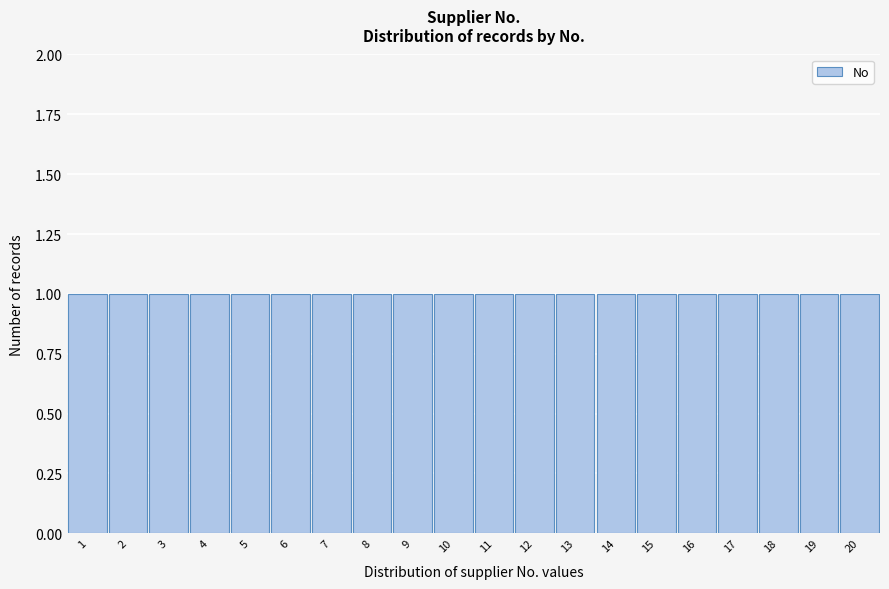

Reading left to right, list every bar in this chart as the range it spans on the x-axis followed by its height. The values are not printed on the chart, so give them approximately, as read against the axis.

0.5 to 1.5: 1
1.5 to 2.5: 1
2.5 to 3.5: 1
3.5 to 4.5: 1
4.5 to 5.5: 1
5.5 to 6.5: 1
6.5 to 7.5: 1
7.5 to 8.5: 1
8.5 to 9.5: 1
9.5 to 10.5: 1
10.5 to 11.5: 1
11.5 to 12.5: 1
12.5 to 13.5: 1
13.5 to 14.5: 1
14.5 to 15.5: 1
15.5 to 16.5: 1
16.5 to 17.5: 1
17.5 to 18.5: 1
18.5 to 19.5: 1
19.5 to 20.5: 1